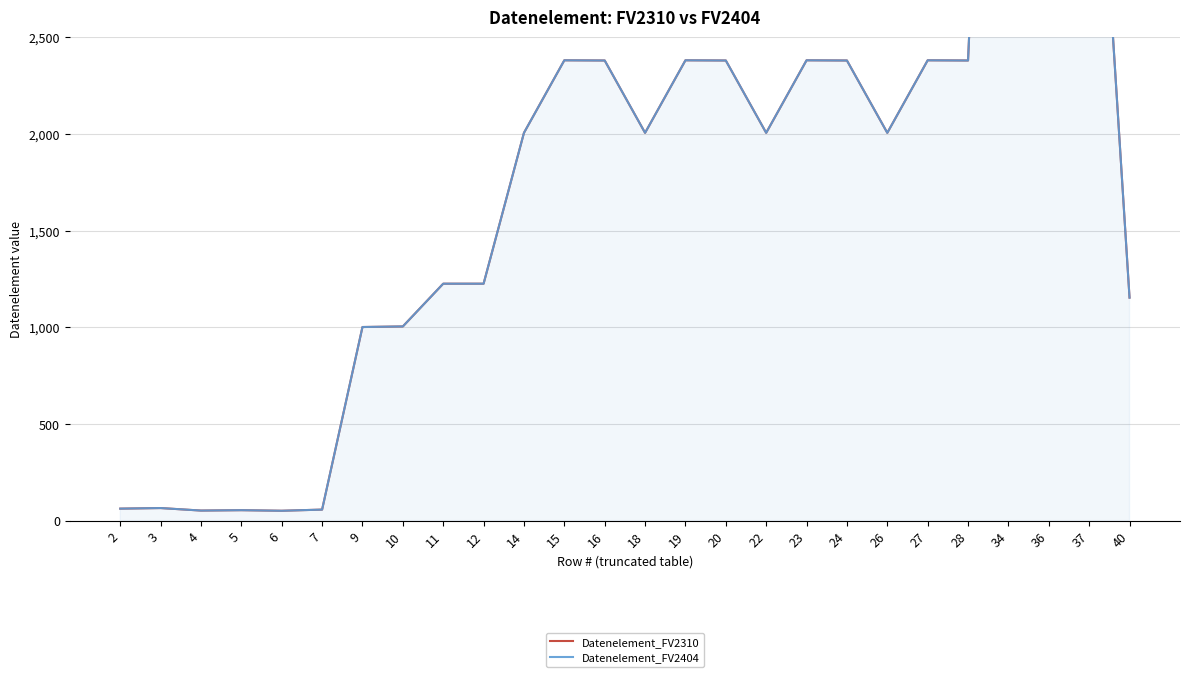

Reading right to left, what are all the values shown in this chart?

Datenelement_FV2310: 1153	4441	4451	7081	2379	2380	2005	2379	2380	2005	2379	2380	2005	2379	2380	2005	1225	1225	1004	1001	57	51	54	52	65	62
Datenelement_FV2404: 1153	4441	4451	7081	2379	2380	2005	2379	2380	2005	2379	2380	2005	2379	2380	2005	1225	1225	1004	1001	57	51	54	52	65	62